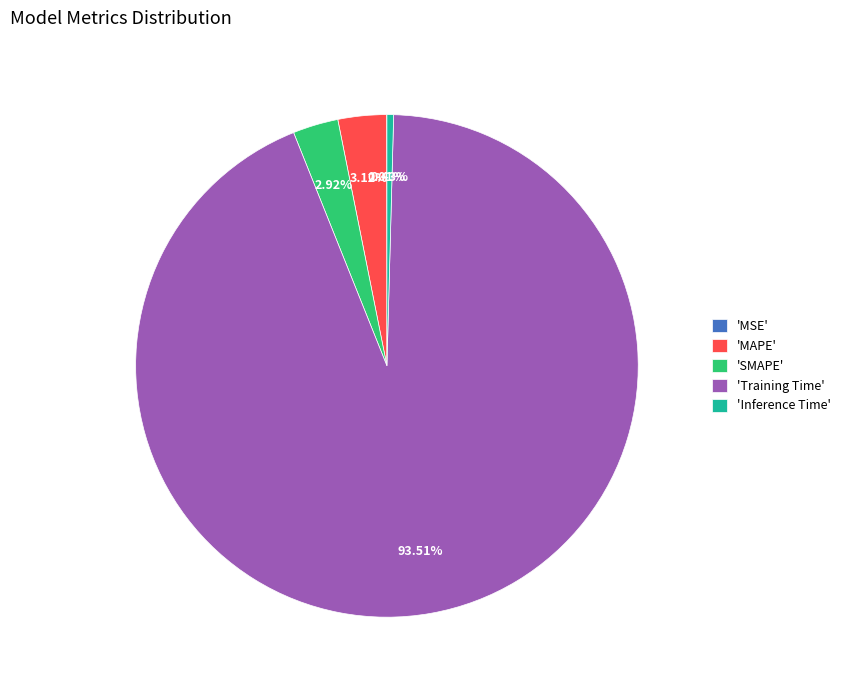

Between 'SMAPE' and 'Inference Time', which is larger?

'SMAPE'